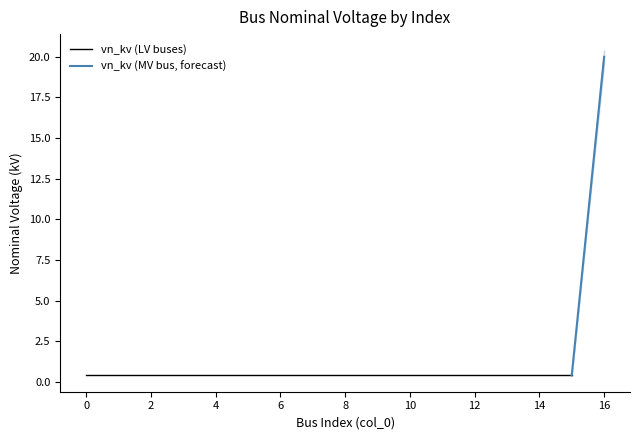

Rank the categories by value from highest to lowest.

16, 0, 1, 2, 3, 4, 5, 6, 7, 8, 9, 10, 11, 12, 13, 14, 15